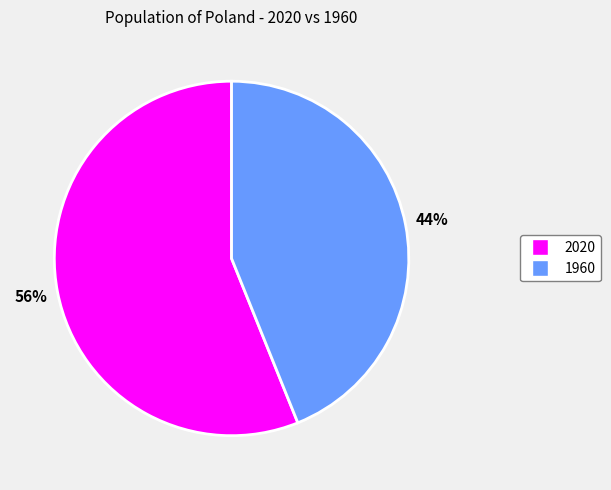

Which has a higher value, 1960 or 2020?

2020